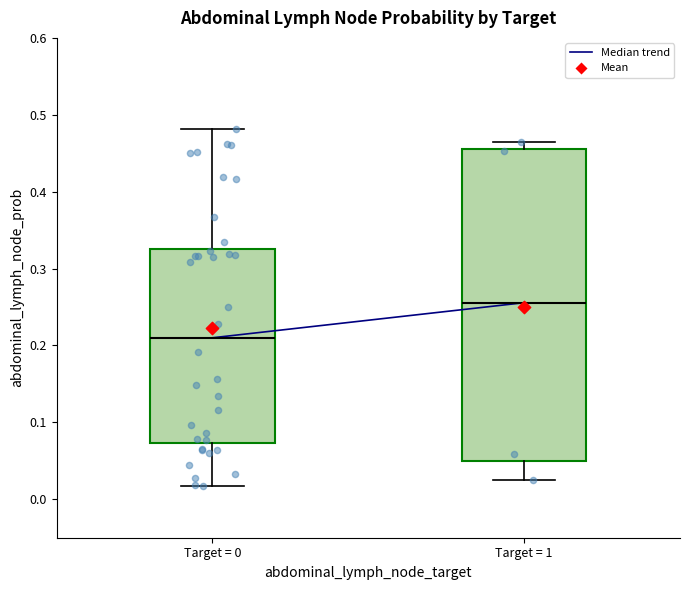

Which box is the tallest, from its lower edge to its upper edge?

Target = 1